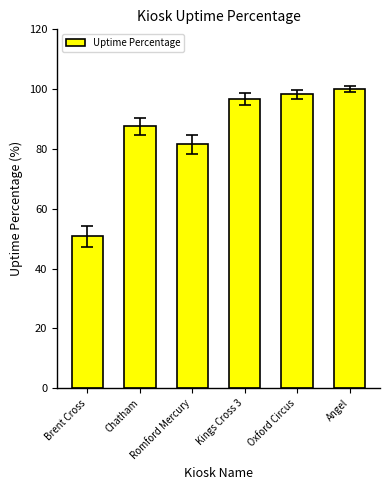

What is the value of the 4th bar from the left?

96.6